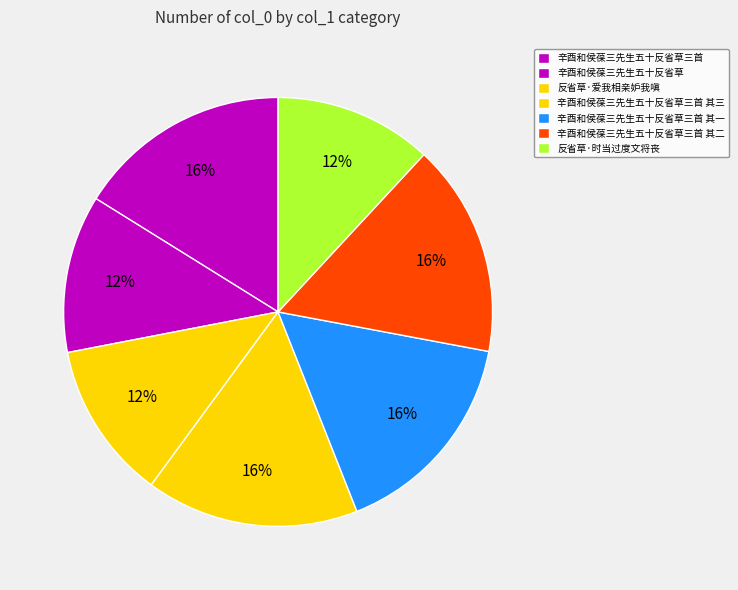

To the nearest percent, what is the combined percentage of 辛酉和侯葆三先生五十反省草三首 and 反省草·时当过度文将丧?

28%